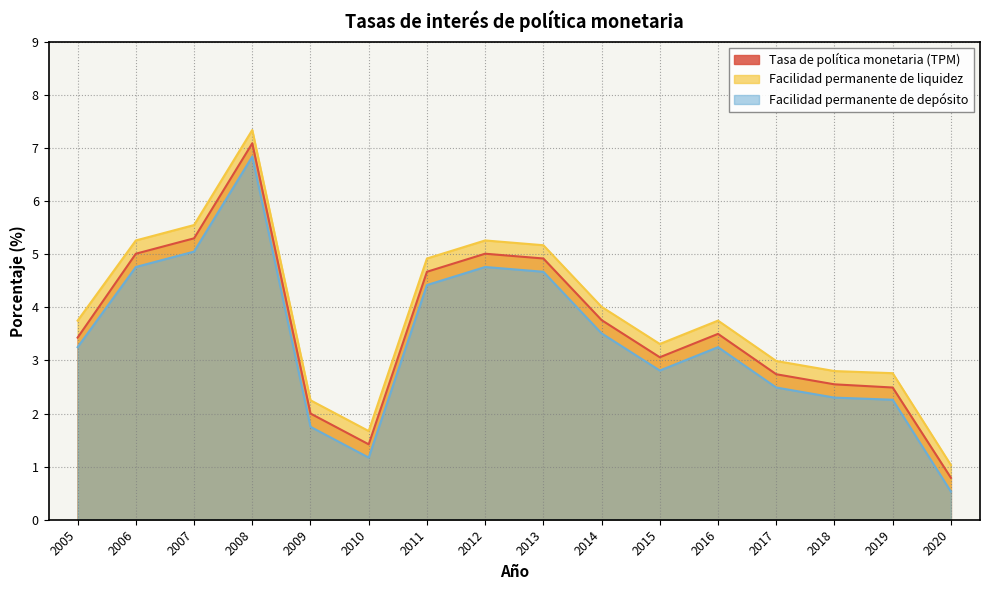

Which category has the highest value across all series?

2008